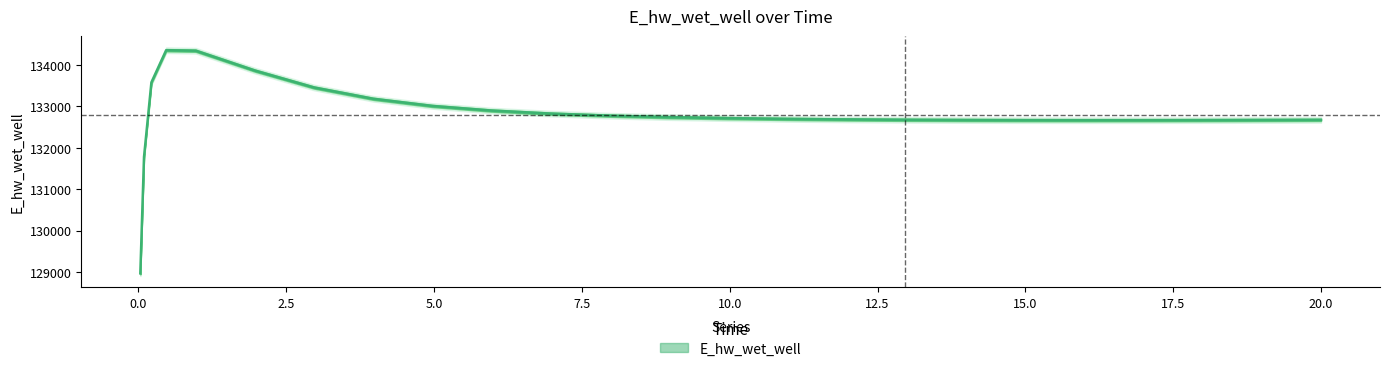

Between 6.96875 and 11.96875, which is larger?

6.96875